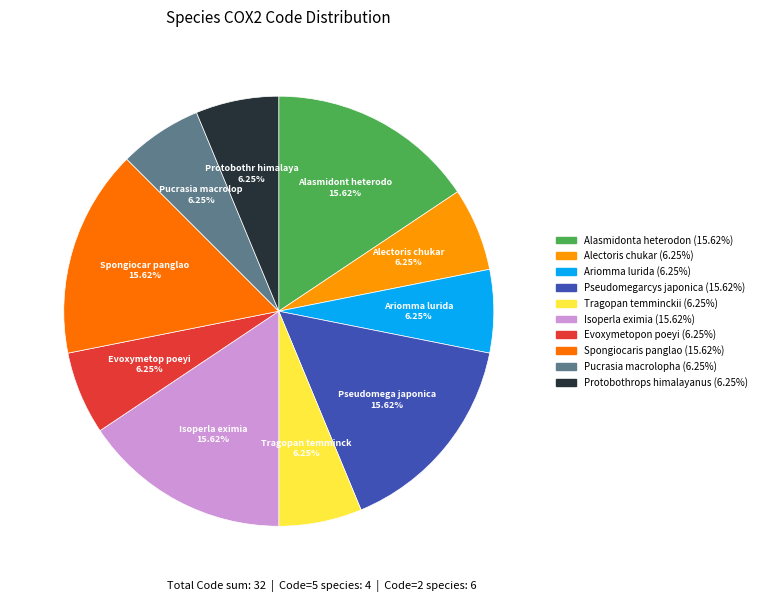

True or false: Pseudomegarcys japonica accounts for 4% of the total.

False